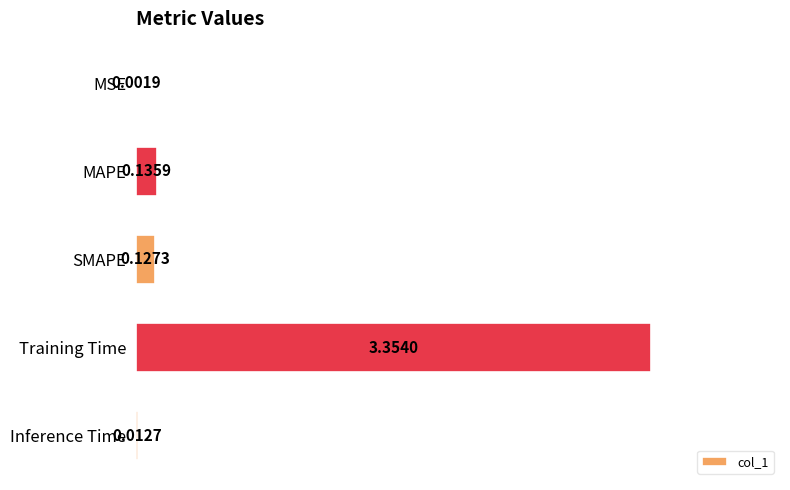

Which has a higher value, SMAPE or Training Time?

Training Time